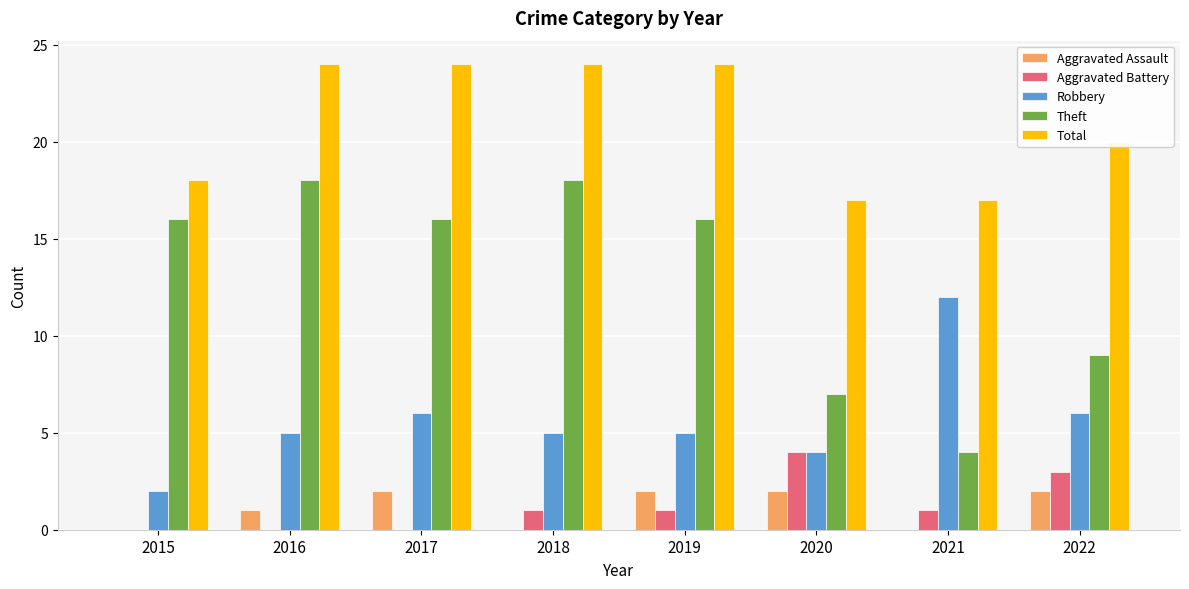

Between 2018 and 2022, which series saw the biggest shift?

Theft